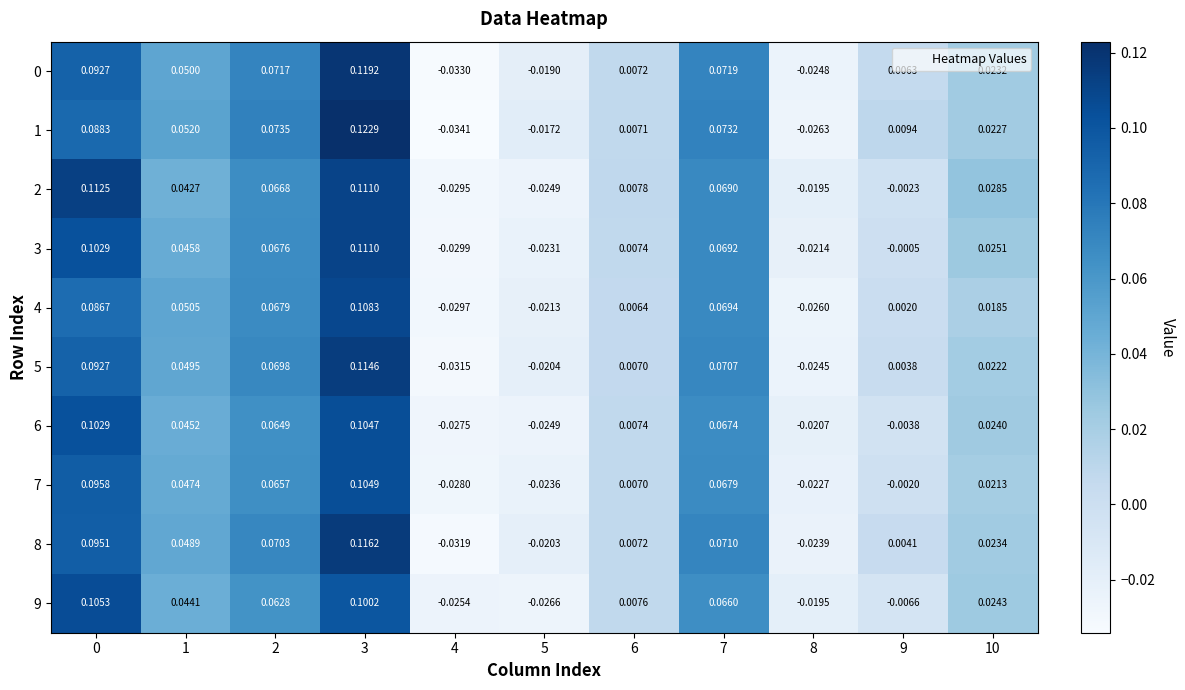

Is the value of 8 at 2 greater than the value of 3 at 6?

Yes